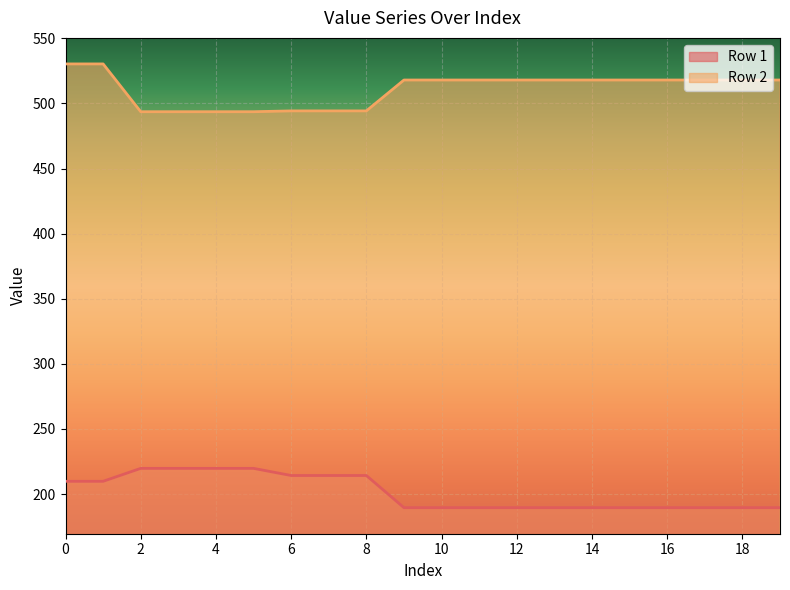

What are all the series names shown in the legend?

Row 1, Row 2